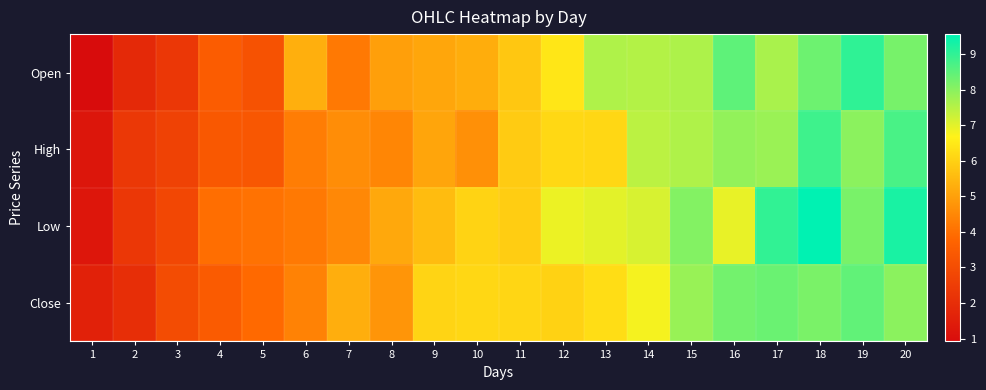

What is the smallest value displayed?

0.9